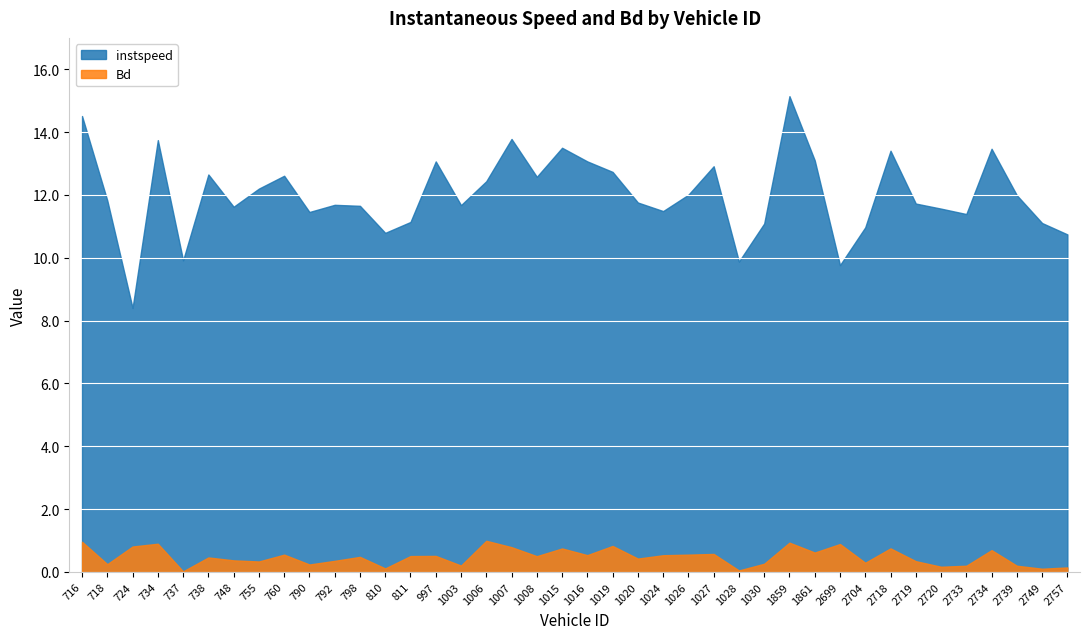

In instspeed, how many points are lower than both neighbors (excluding endpoints)?

11